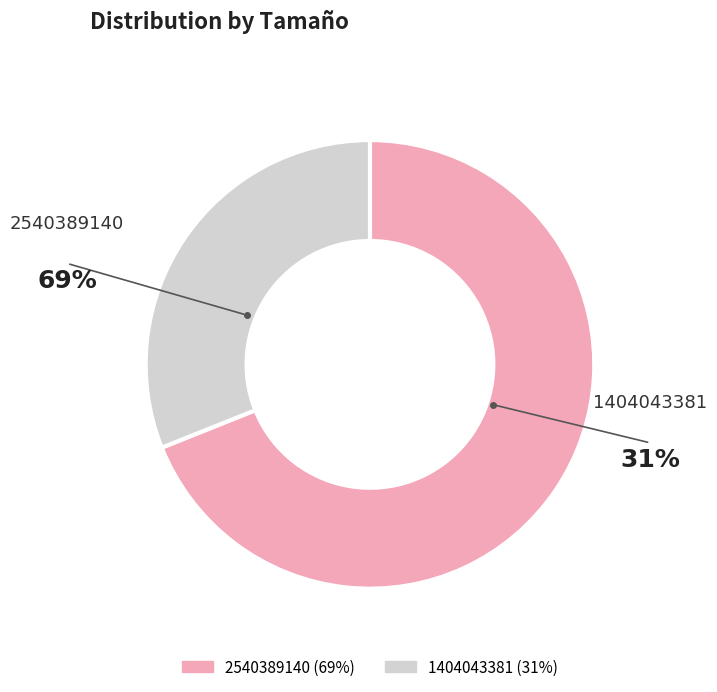

The 2540389140 slice represents 69% of the pie. True or false?

True